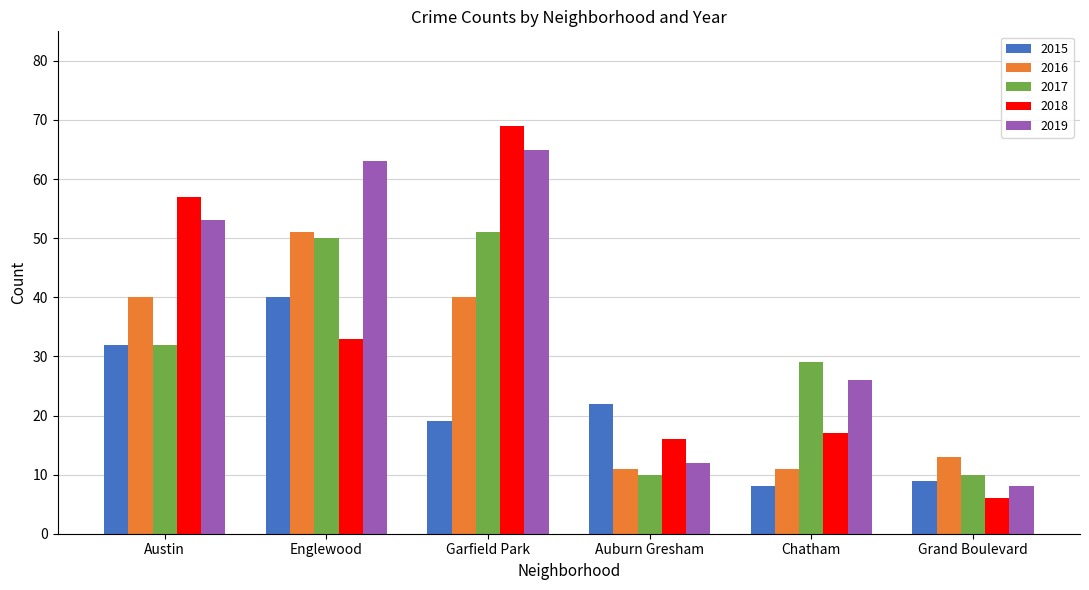

What is the label of the 5th bar from the left?

Chatham